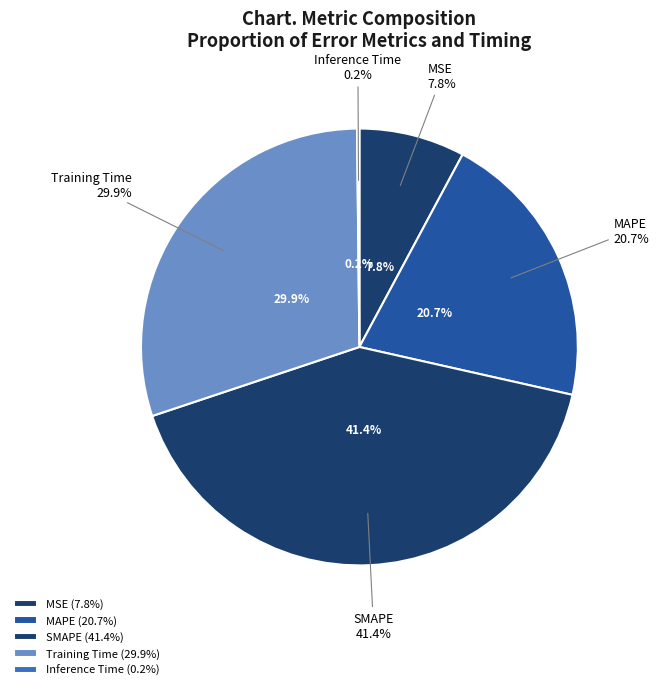

Does any single category account for the majority?

No